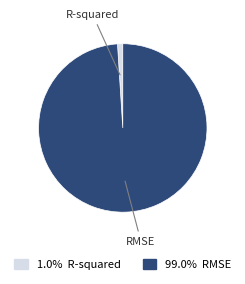

How many segments does this pie chart have?

2